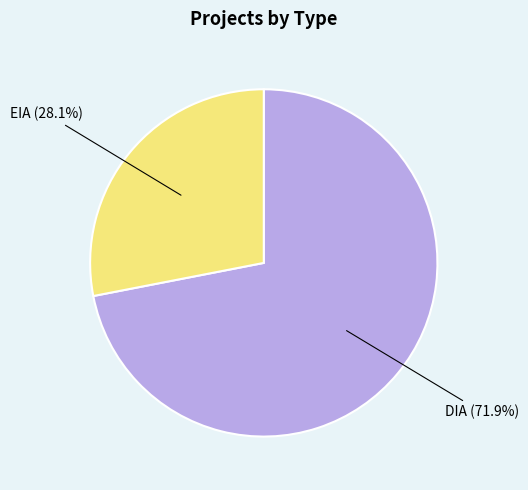

The EIA slice represents 28% of the pie. True or false?

True